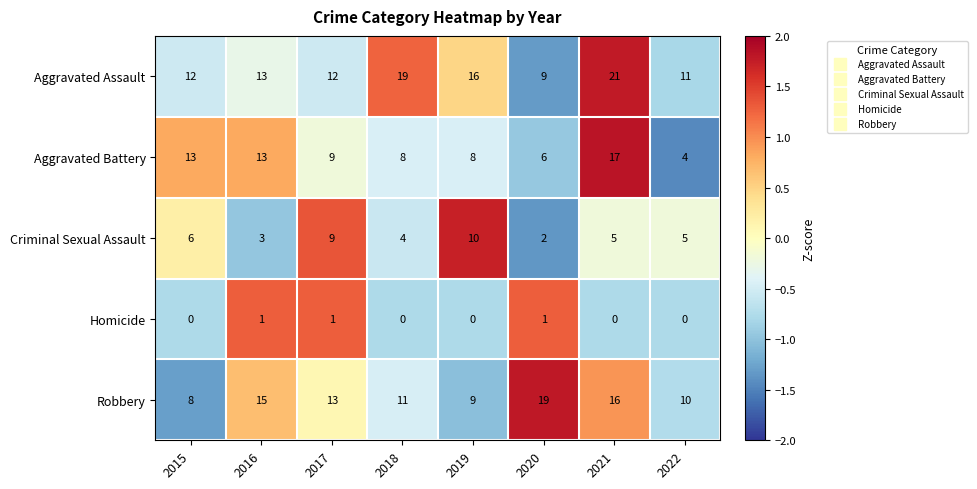

What is the difference between the maximum and minimum values in the Robbery series?

11